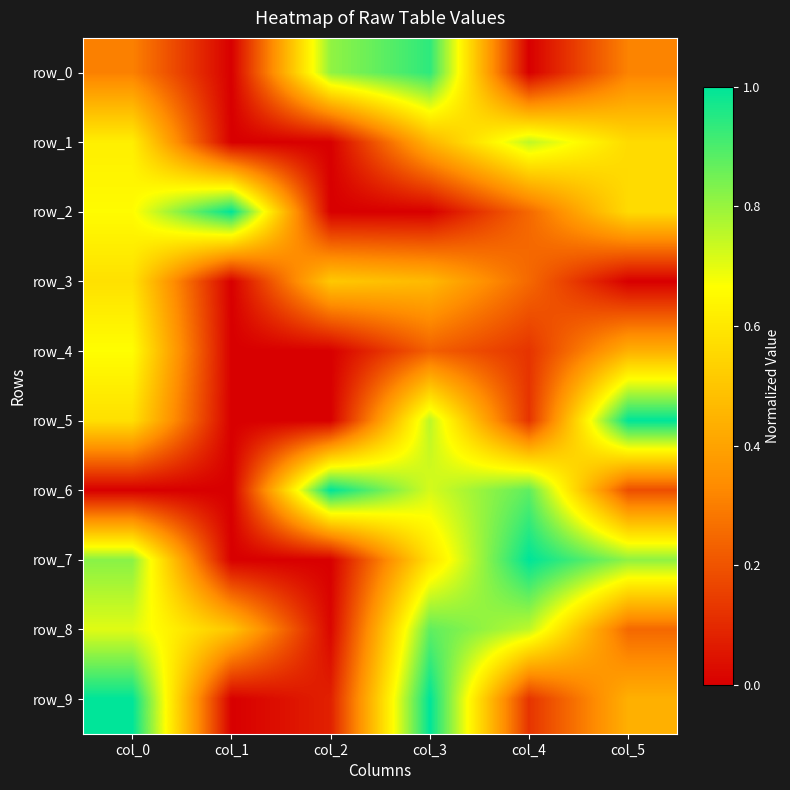

How many distinct data groups are displayed?

10